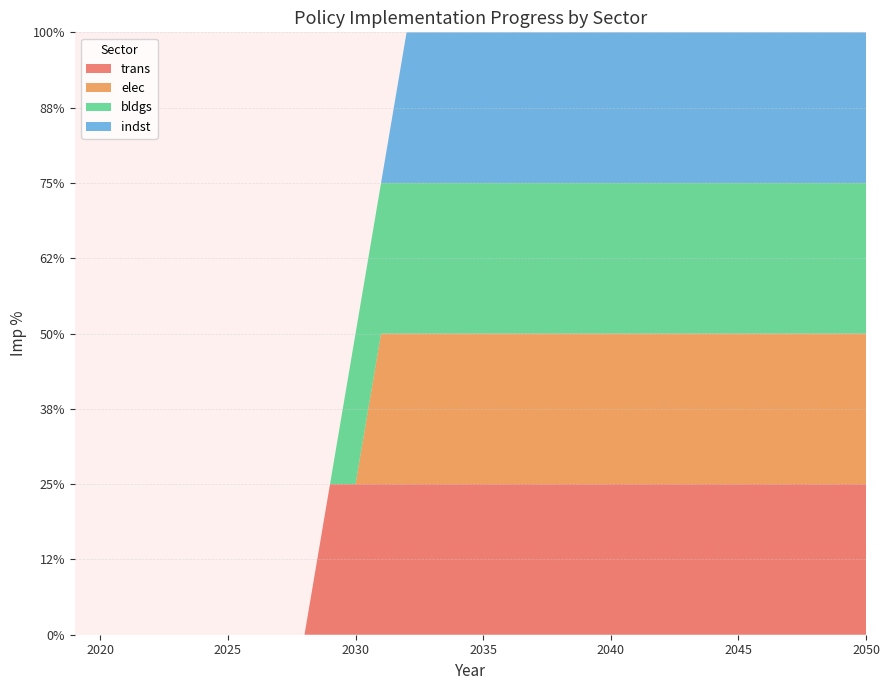

Reading left to right, extract all data points from this chart.

trans: 2019=0	2020=0	2021=0	2022=0	2023=0	2024=0	2025=0	2026=0	2027=0	2028=0	2029=1	2030=1	2031=1	2032=1	2033=1	2034=1	2035=1	2040=1	2045=1	2050=1
elec: 2019=0	2020=0	2021=0	2022=0	2023=0	2024=0	2025=0	2026=0	2027=0	2028=0	2029=0	2030=0	2031=1	2032=1	2033=1	2034=1	2035=1	2040=1	2045=1	2050=1
bldgs: 2019=0	2020=0	2021=0	2022=0	2023=0	2024=0	2025=0	2026=0	2027=0	2028=0	2029=0	2030=1	2031=1	2032=1	2033=1	2034=1	2035=1	2040=1	2045=1	2050=1
indst: 2019=0	2020=0	2021=0	2022=0	2023=0	2024=0	2025=0	2026=0	2027=0	2028=0	2029=0	2030=0	2031=0	2032=1	2033=1	2034=1	2035=1	2040=1	2045=1	2050=1